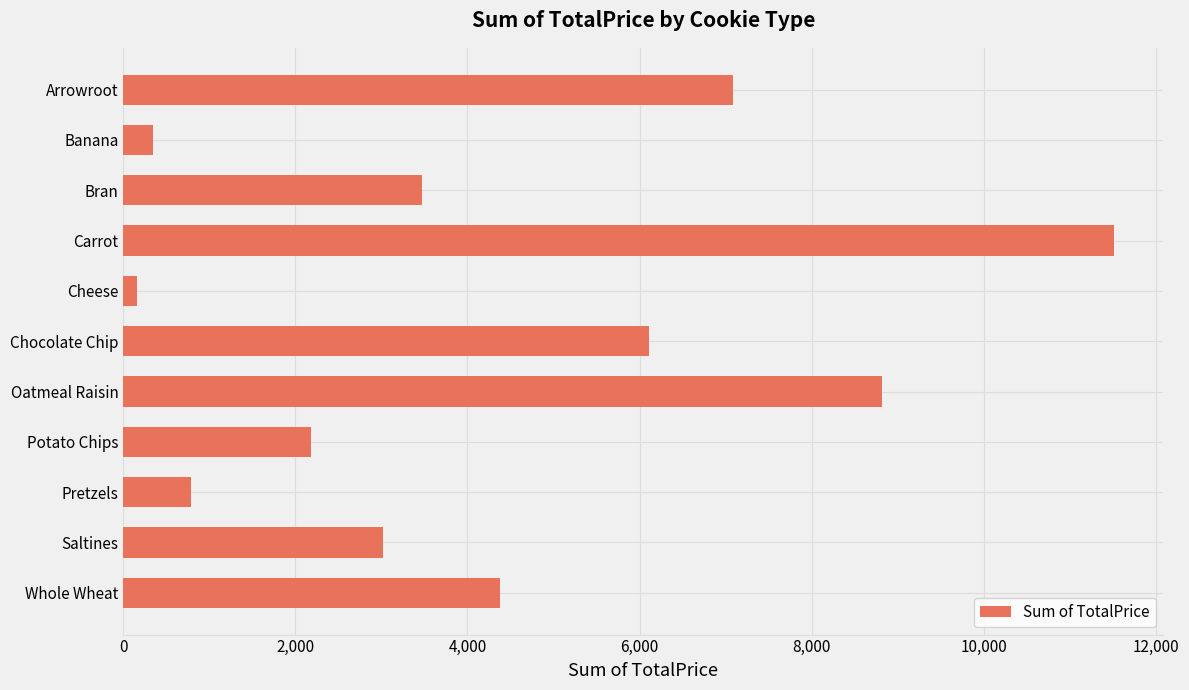

What is the label of the 1st bar from the bottom?

Whole Wheat